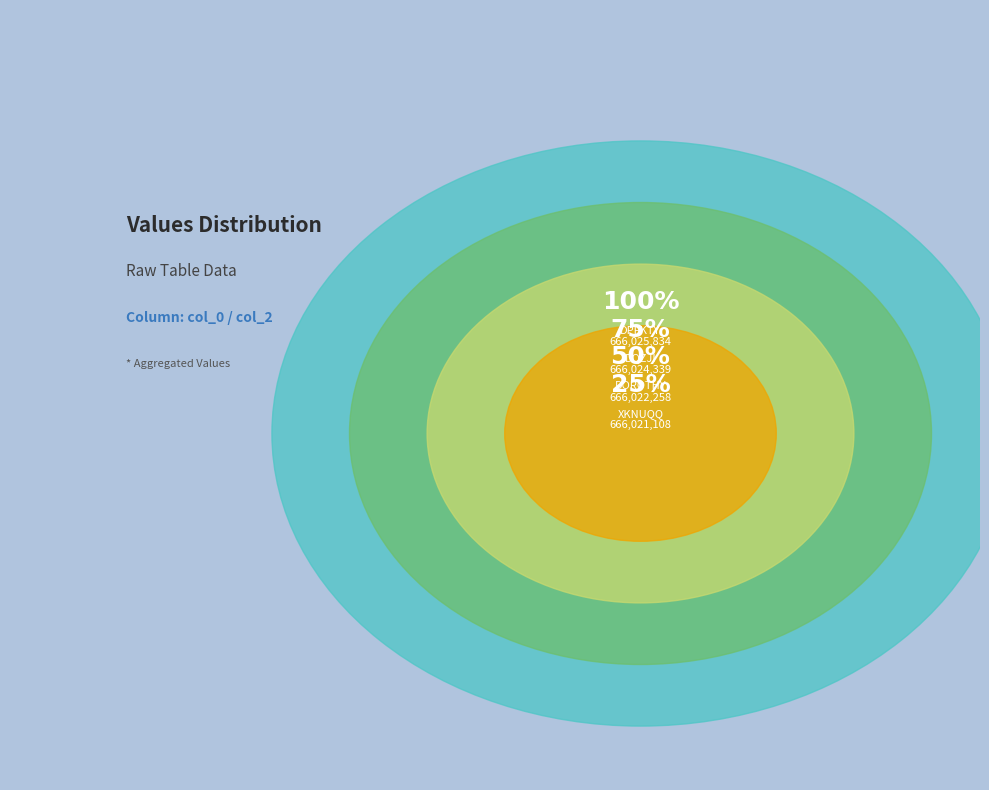

Which slice is the largest?

DPFKTY